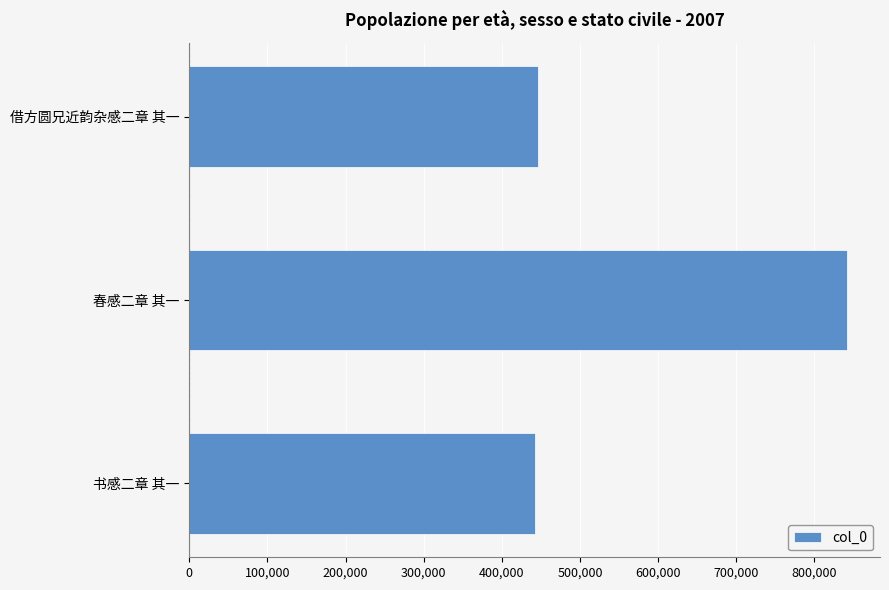

At which category does the chart reach its peak across all series?

春感二章 其一